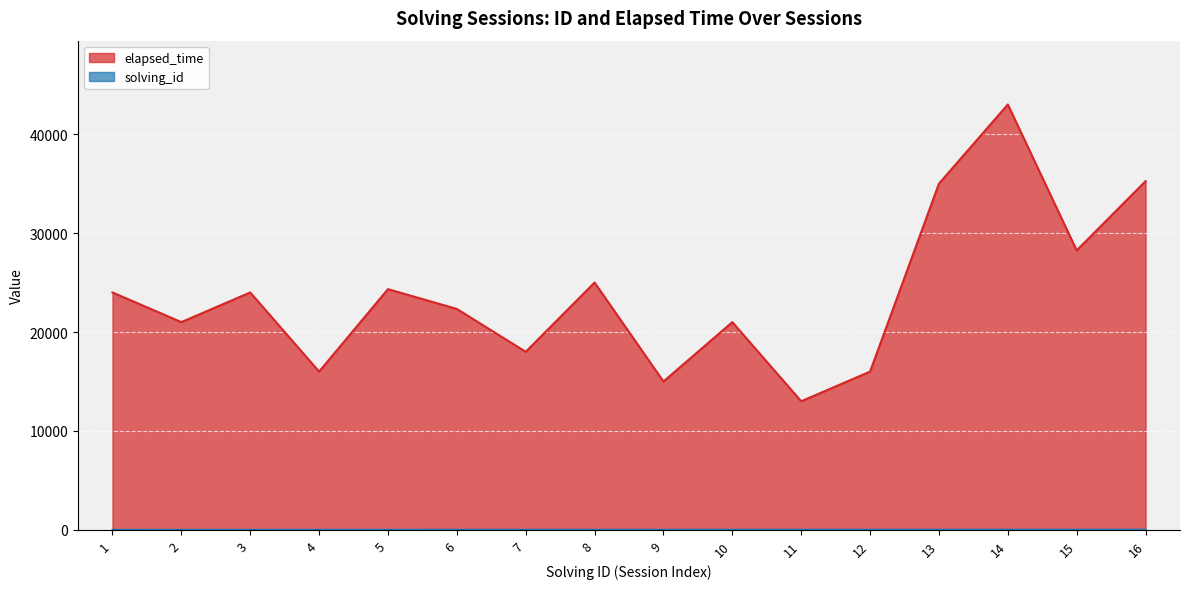

What is the sum of all elapsed_time values?

381166